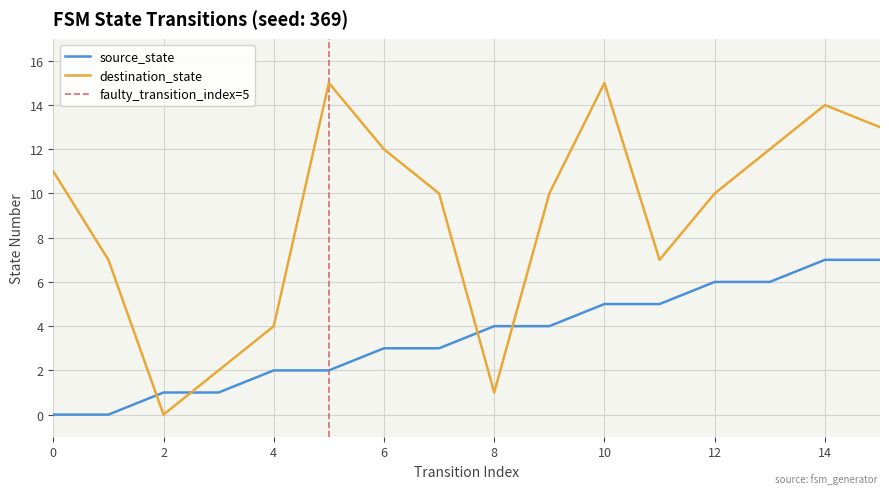

What are all the series names shown in the legend?

source_state, destination_state